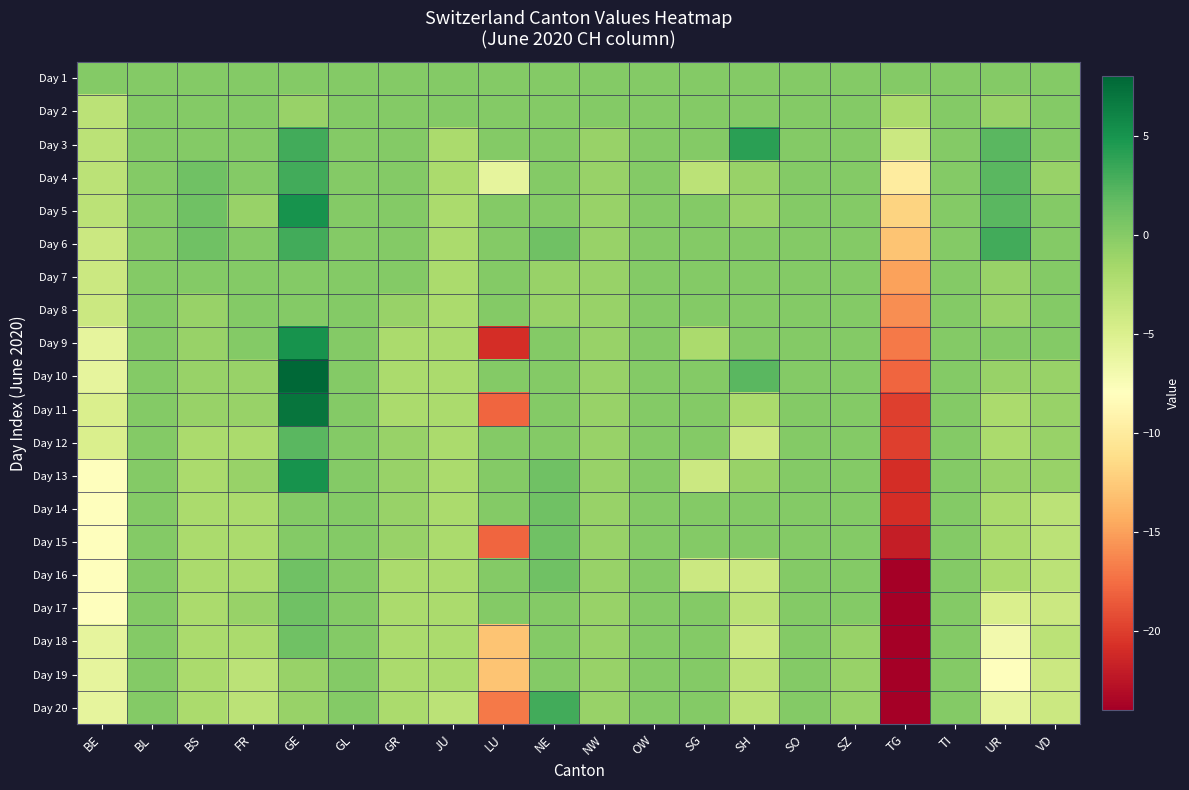

Between GE and BS, which is larger?

GE